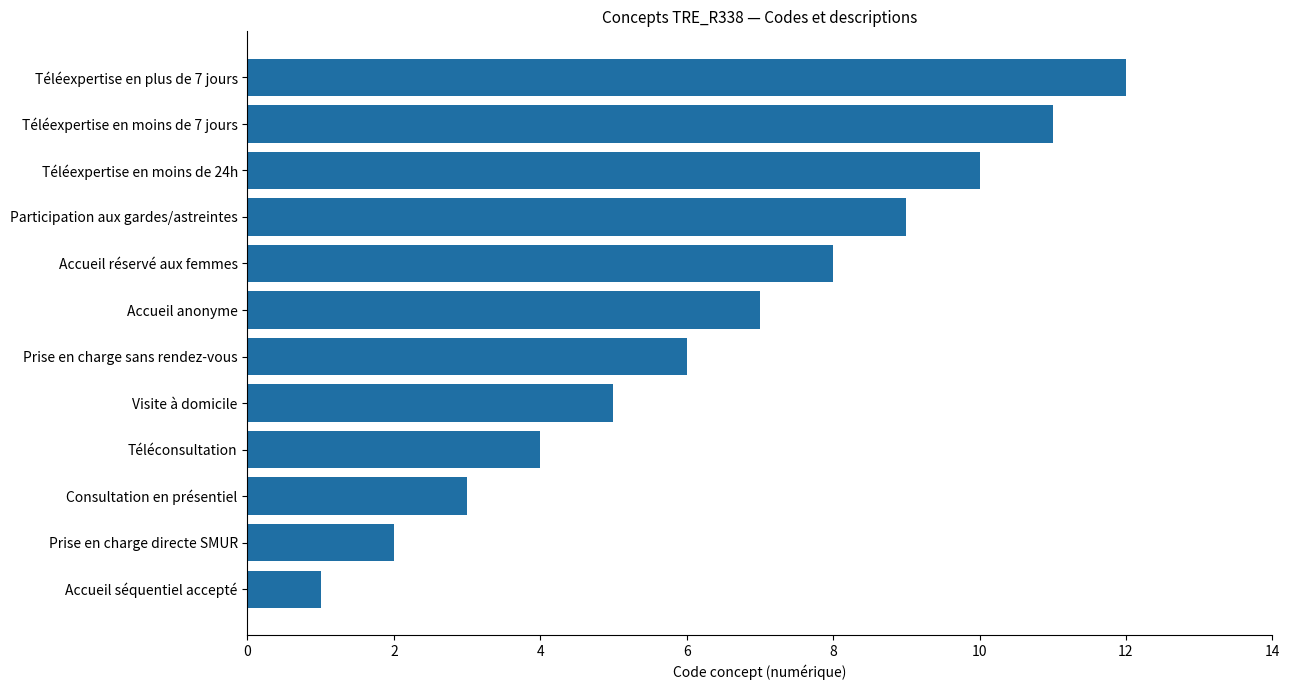

What is the difference between the maximum and second lowest values?

10